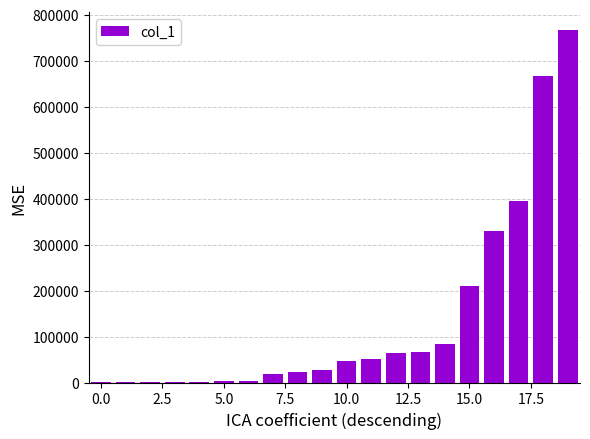

Count the number of categories in the chart.

20